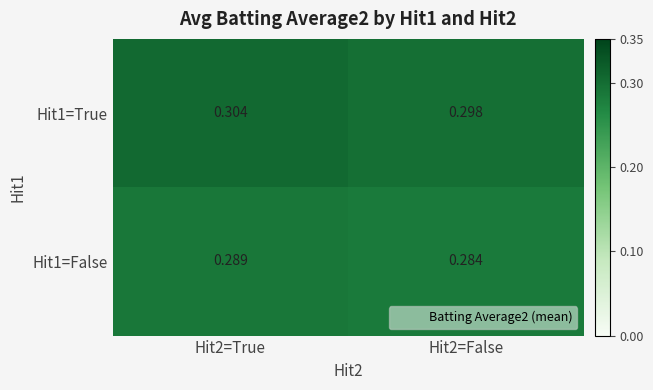

List the series in order of their overall mean, highest first.

Hit1=True, Hit1=False